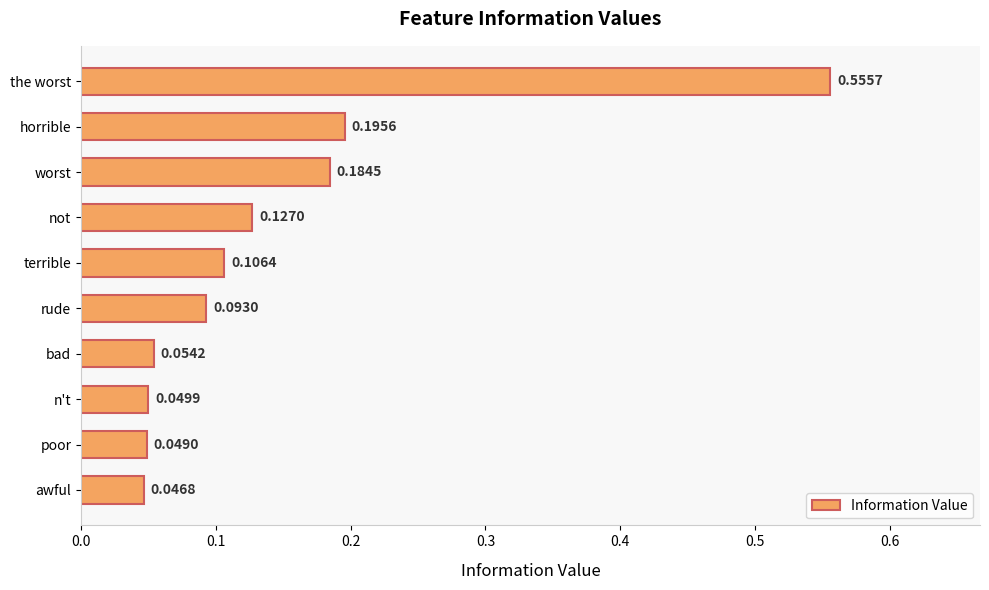

What is the difference between the maximum and minimum values?

0.5